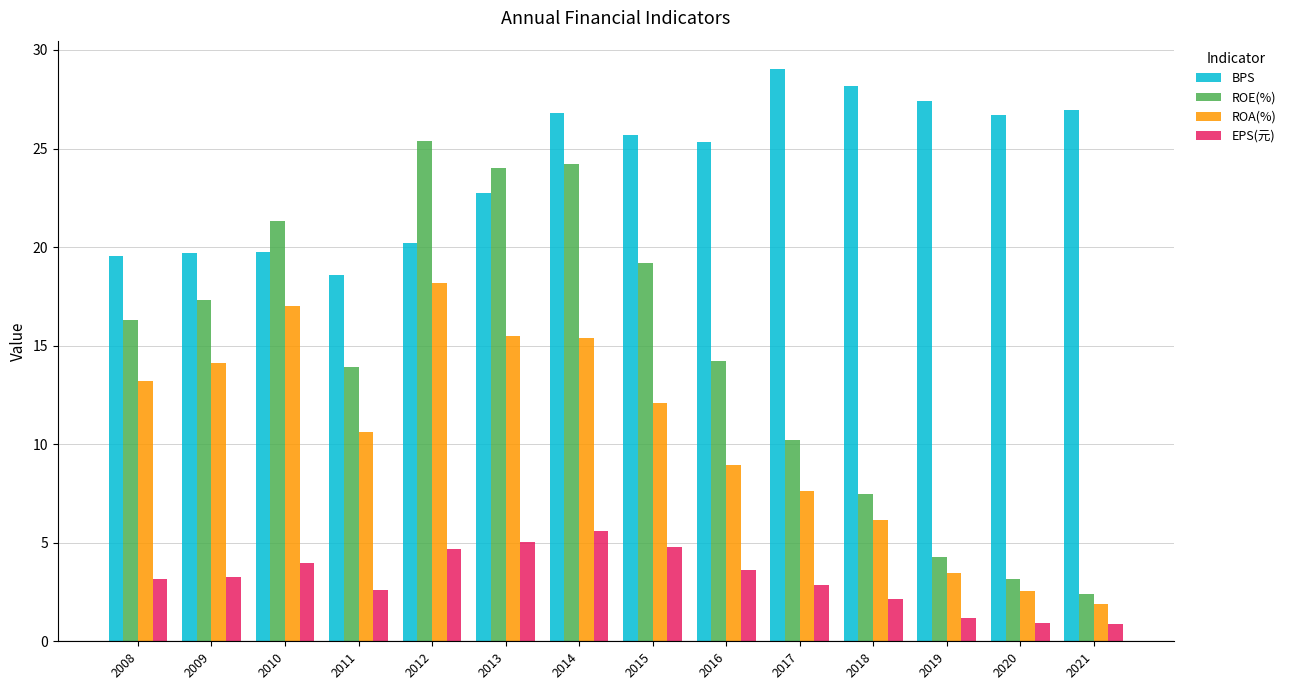

Which label corresponds to the largest value in the chart?

2017